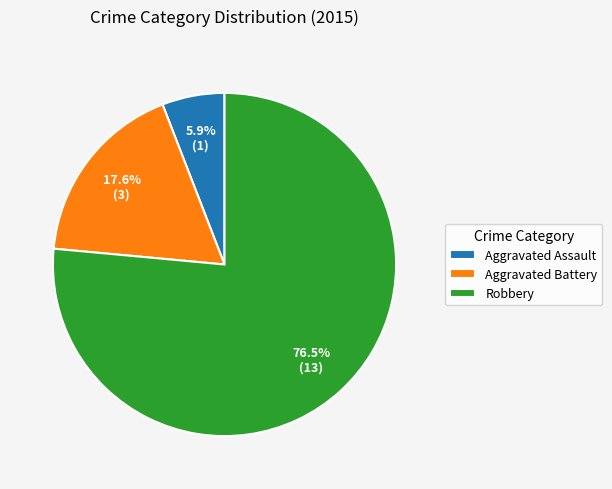

Does Robbery account for over 50% of the chart?

Yes